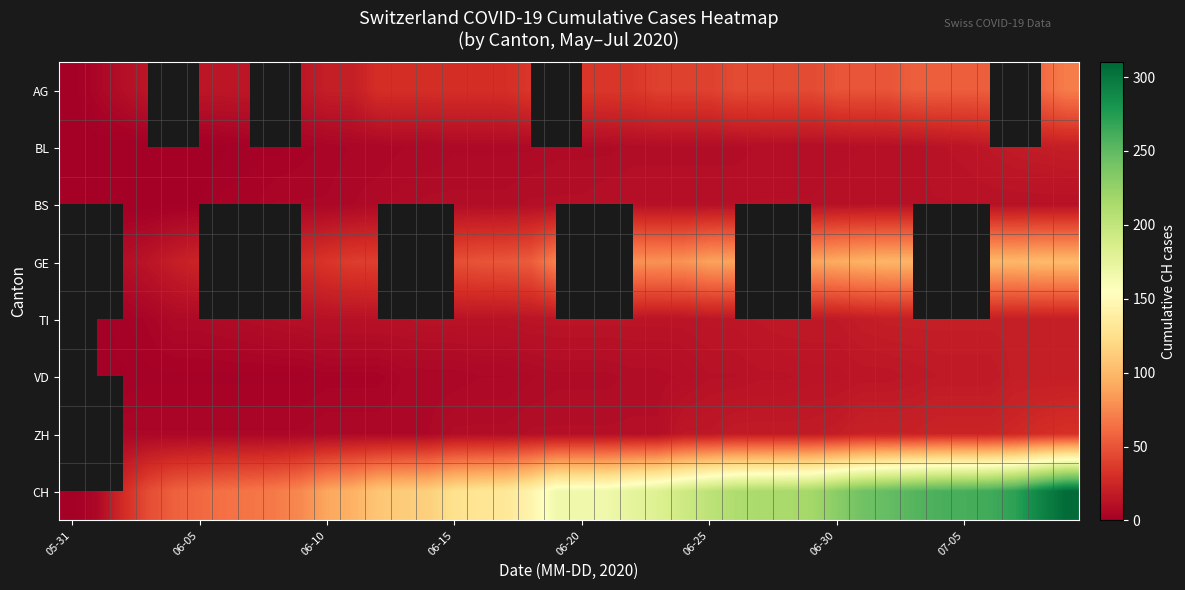

What is the difference between the maximum and second lowest values in the BL series?

20.0